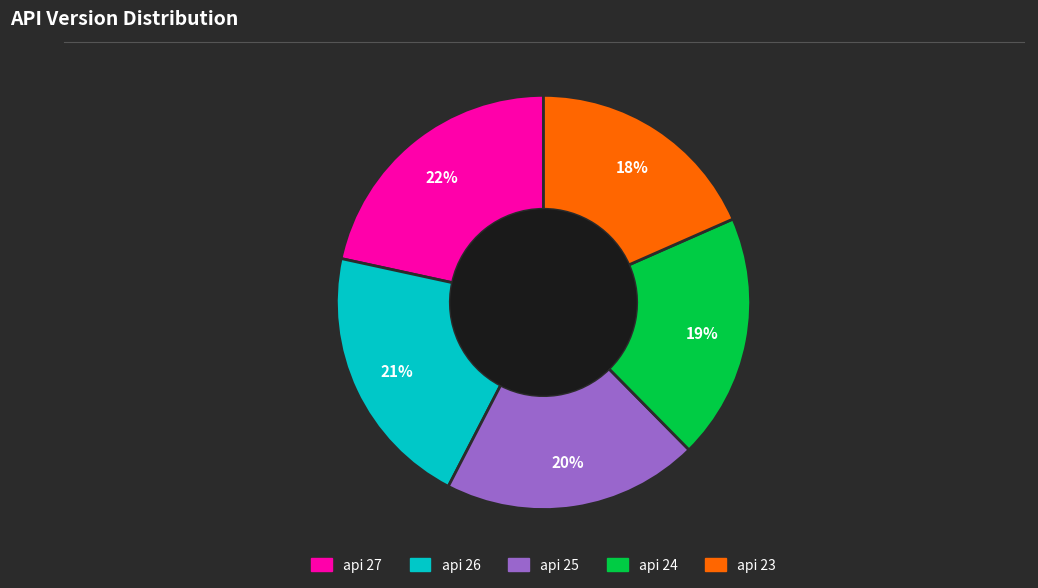

What is the smallest slice in the pie chart?

api 23